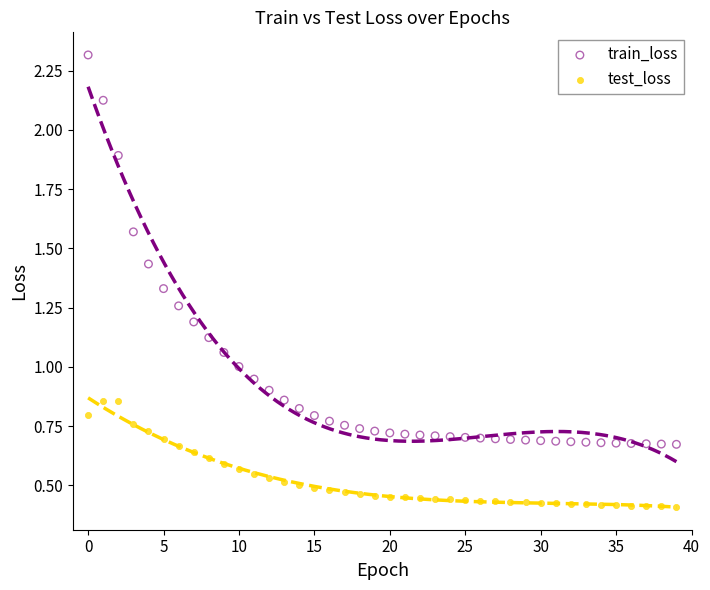

What are all the series names shown in the legend?

train_loss, test_loss